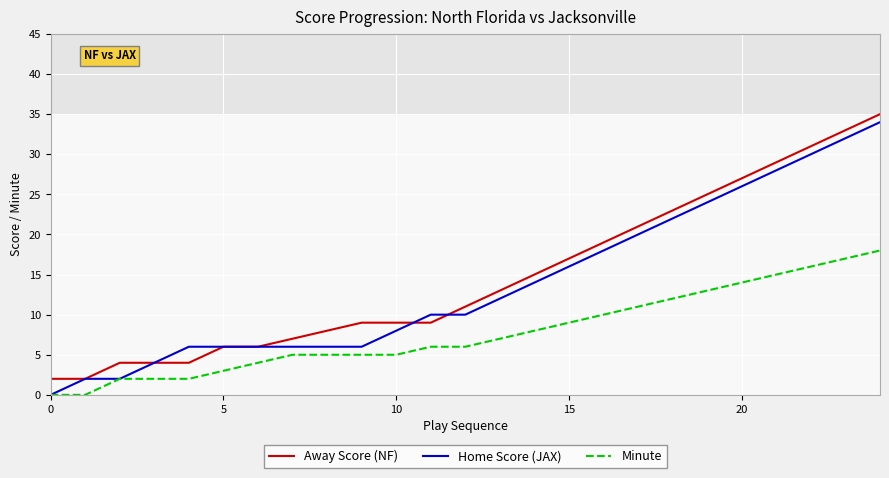

True or false: Minute and Away Score (NF) cross at least once.

False